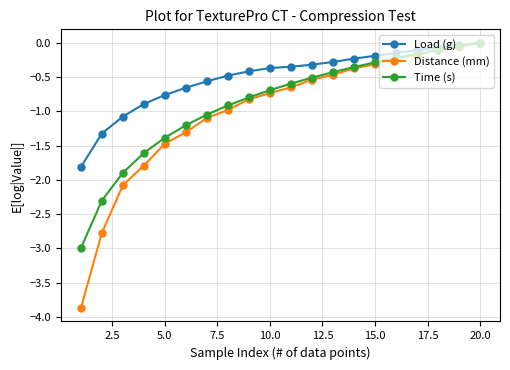

List the series in order of their overall mean, lowest first.

Distance (mm), Time (s), Load (g)